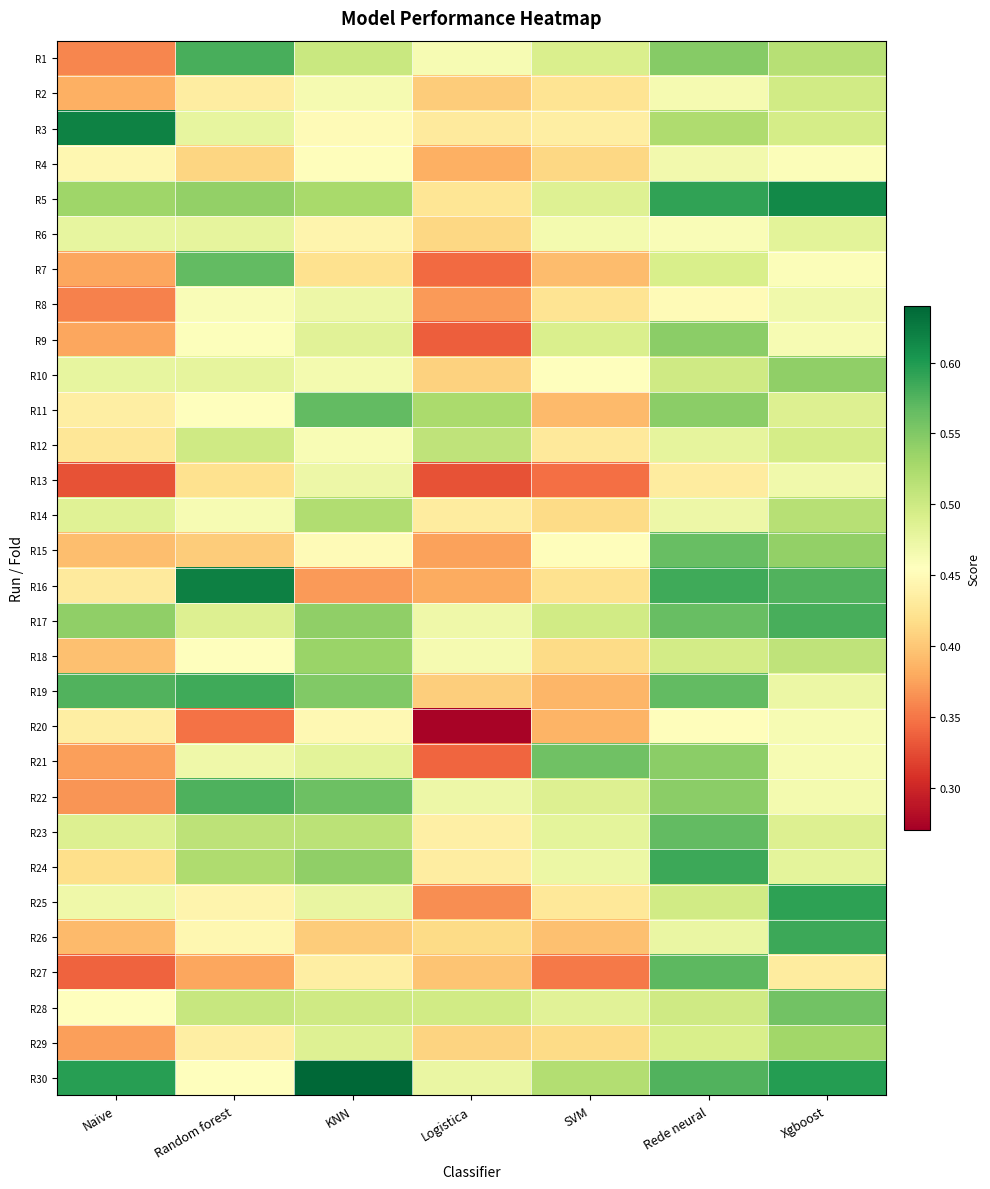

Rank the series at KNN from highest to lowest value.

R30, R11, R22, R19, R17, R24, R18, R5, R14, R23, R1, R28, R29, R9, R21, R25, R13, R8, R10, R2, R12, R4, R3, R15, R20, R6, R27, R7, R26, R16